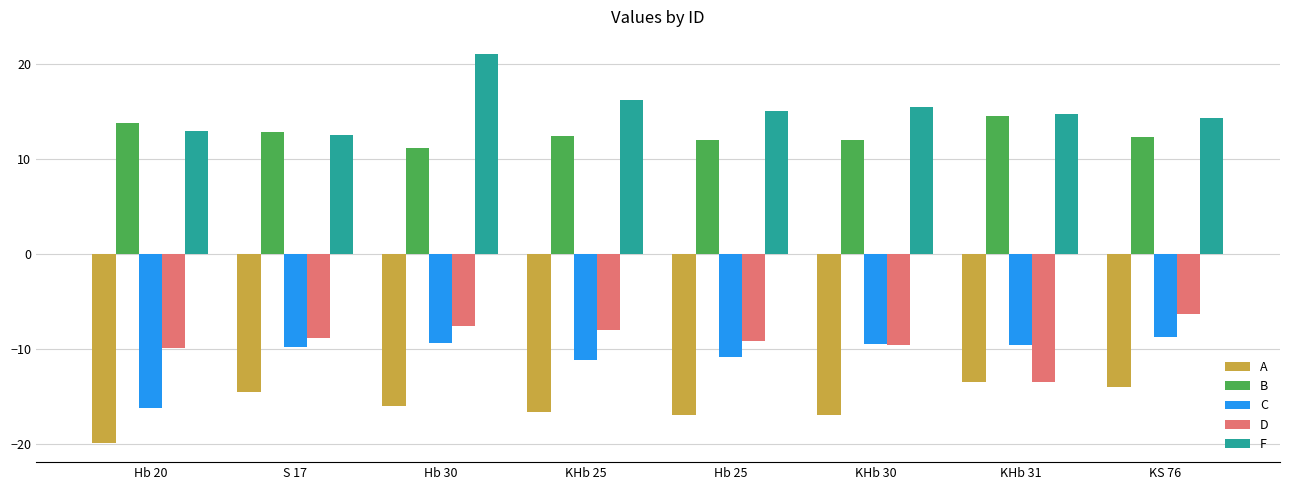

Rank the series at KS 76 from lowest to highest value.

A, C, D, B, F